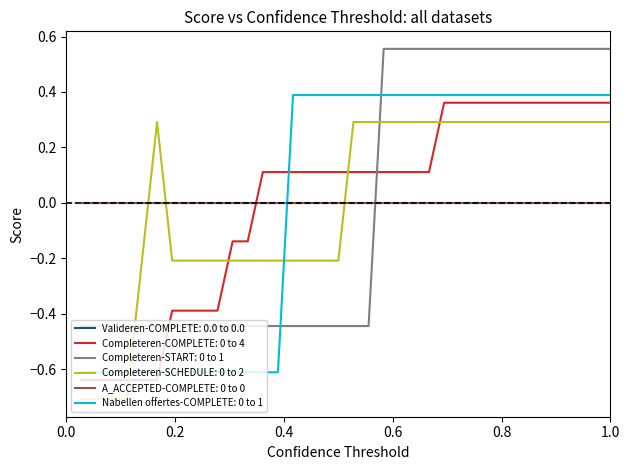

Is this an area chart (filled region under the line)?

No